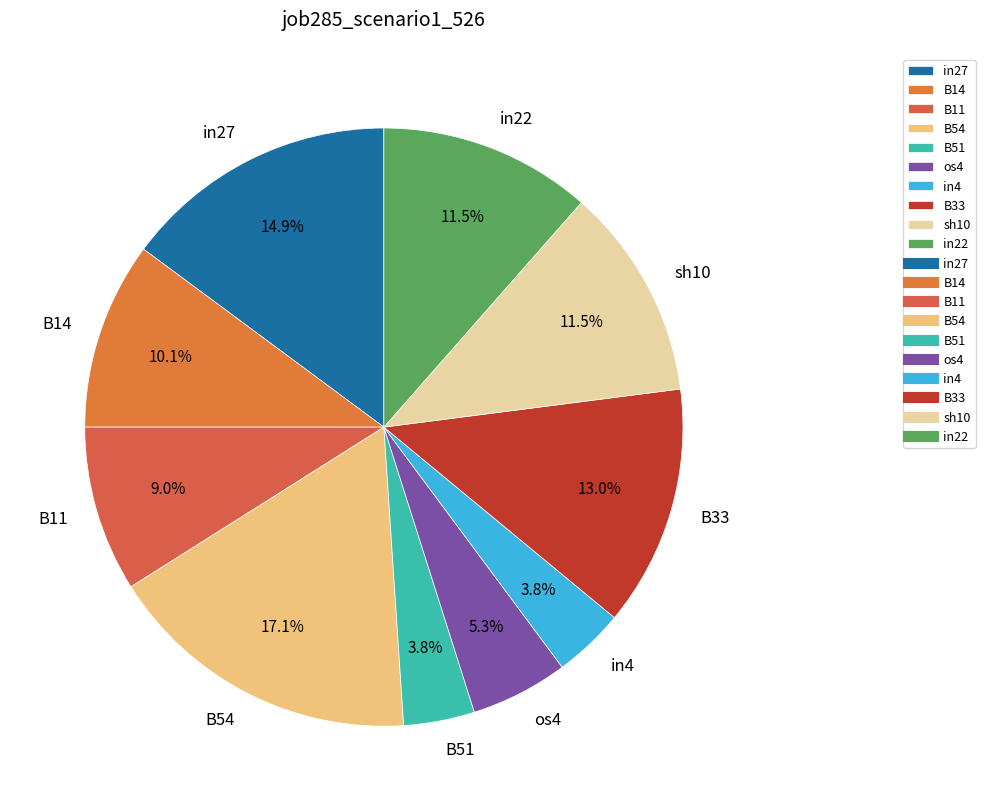

Is there a majority slice in this chart?

No